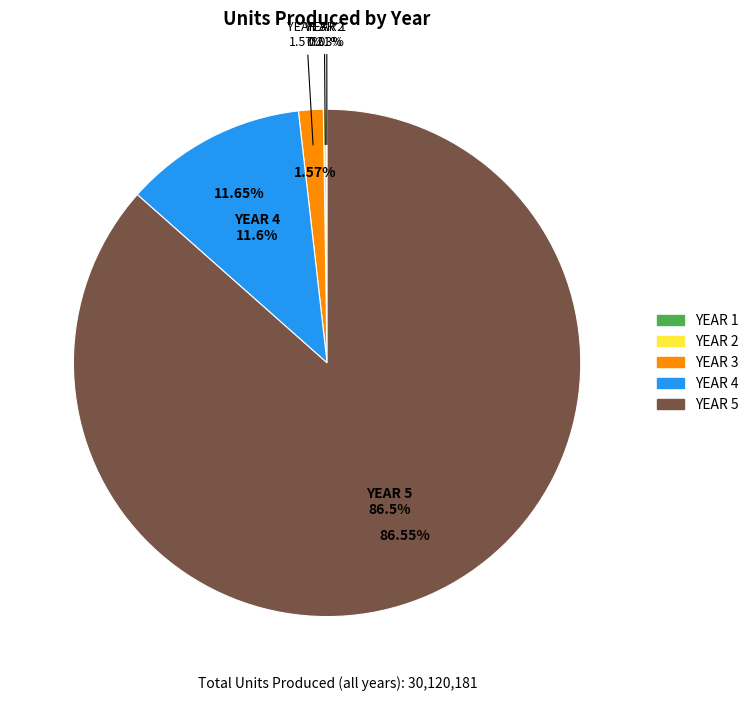

Rank the categories by value from highest to lowest.

YEAR 5, YEAR 4, YEAR 3, YEAR 2, YEAR 1